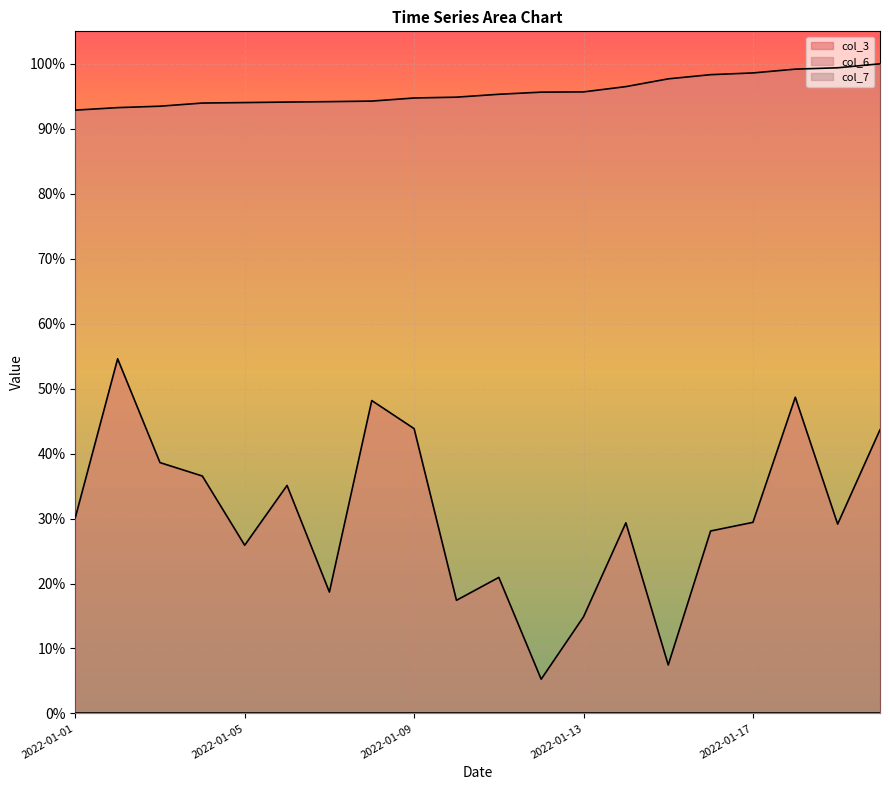

True or false: col_7 and col_3 intersect in this chart.

False